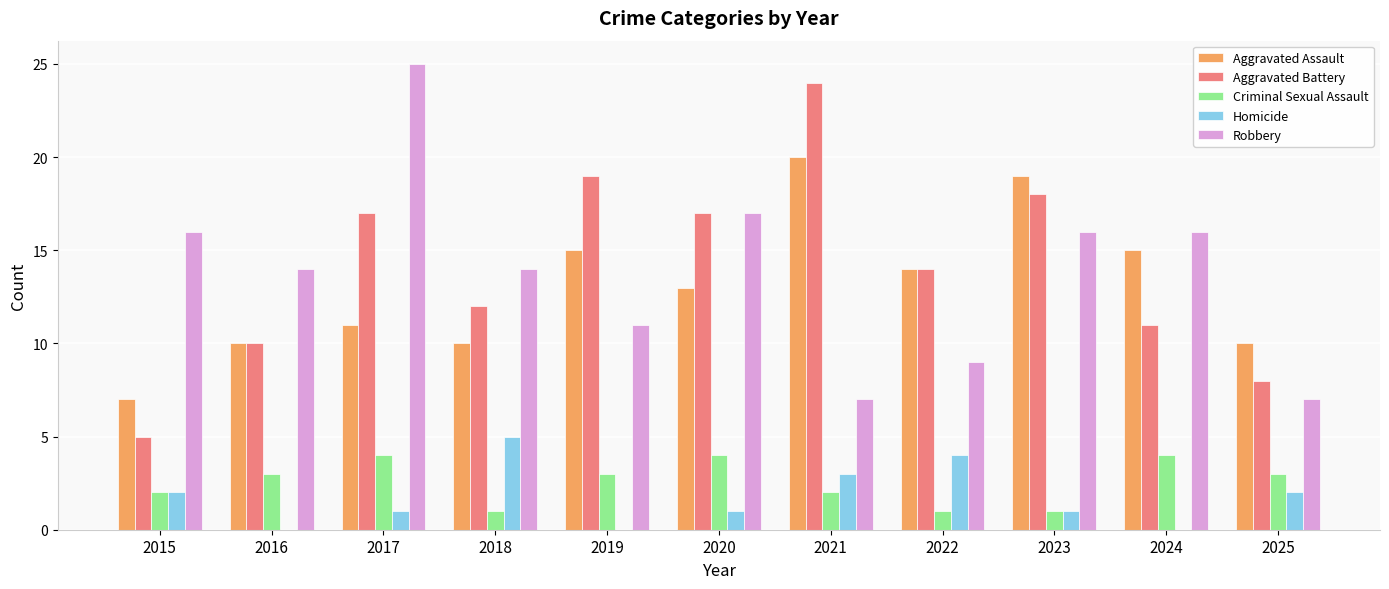

What is the maximum value shown in the chart?

25